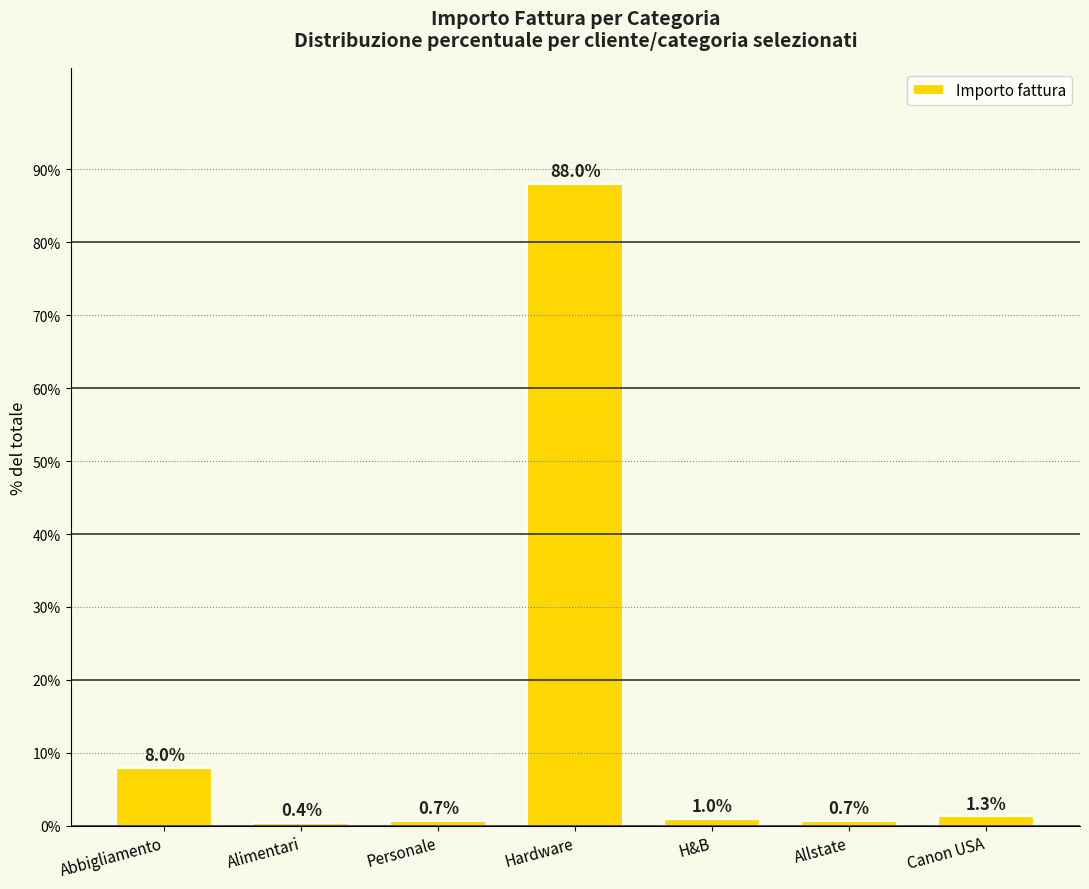

What is the smallest value displayed?

0.4